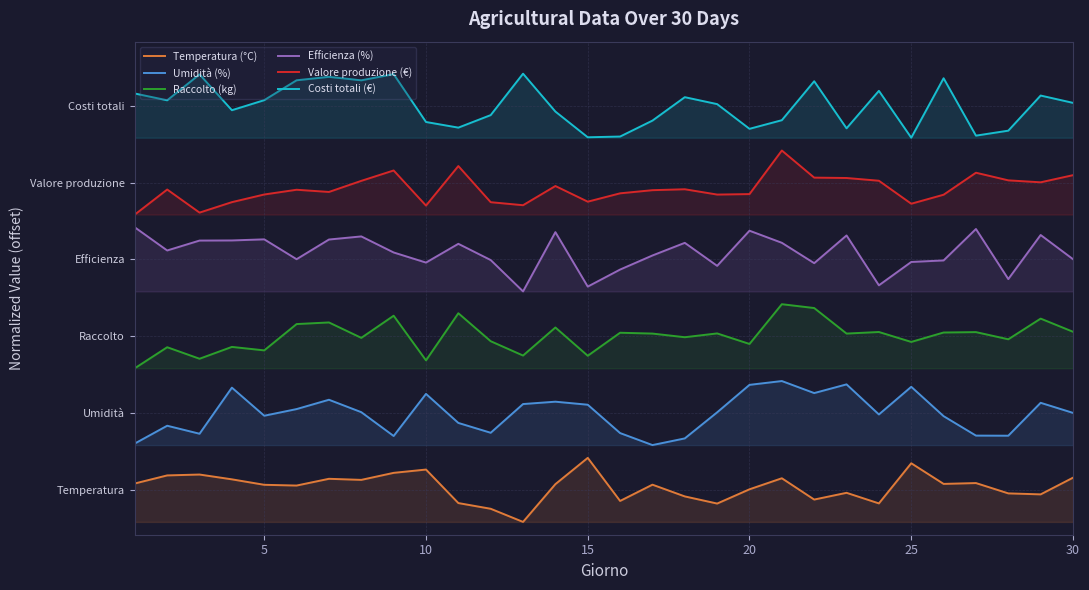

True or false: Efficienza (%) and Valore produzione (€) cross at least once.

False